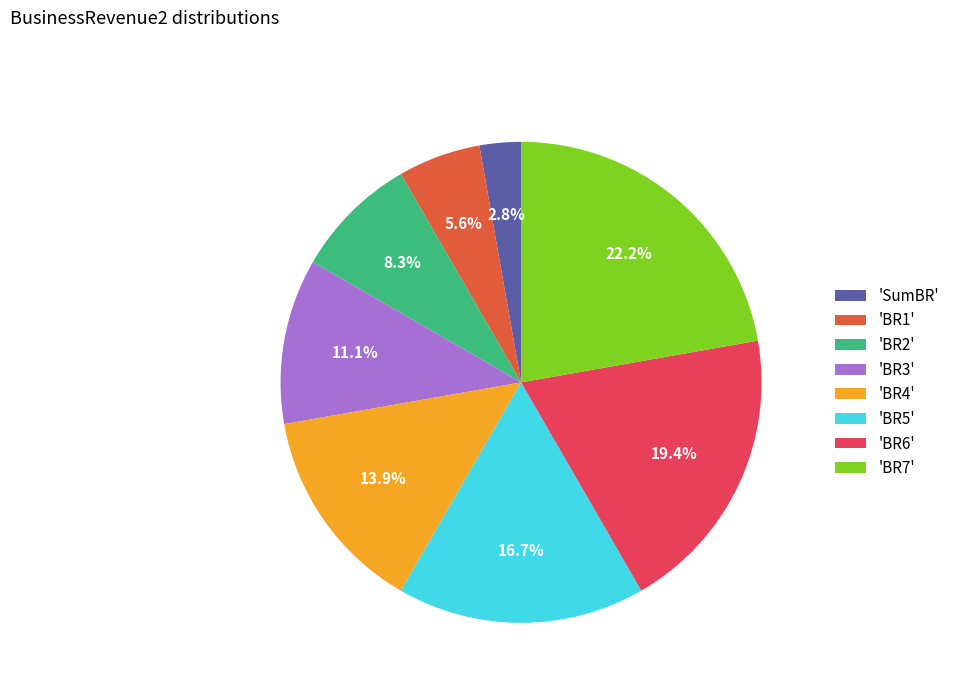

How many slices are in this pie chart?

8